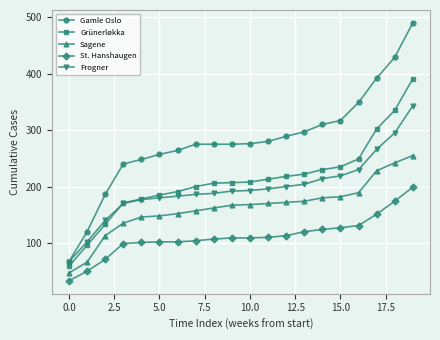

Which series has the largest total across all categories?

Gamle Oslo